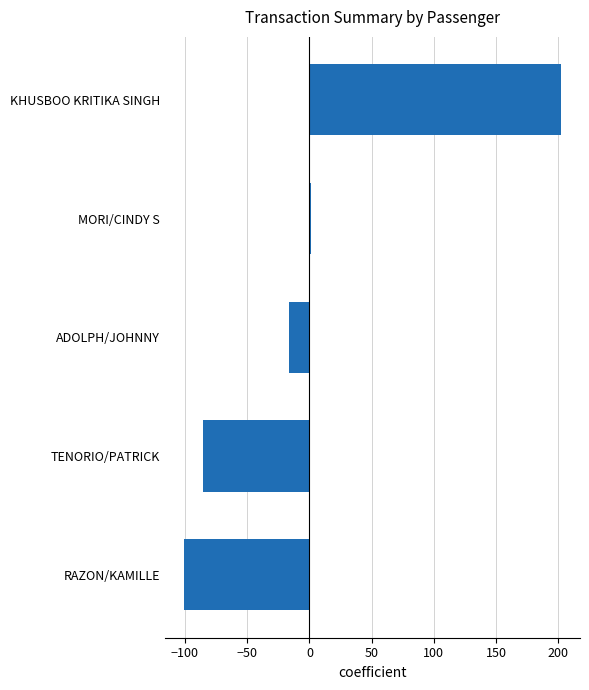

Reading bottom to top, what are all the values shown in this chart?

RAZON/KAMILLE=-100.8	TENORIO/PATRICK=-85.8	ADOLPH/JOHNNY=-16.8	MORI/CINDY S=1.1	KHUSBOO KRITIKA SINGH=202.4